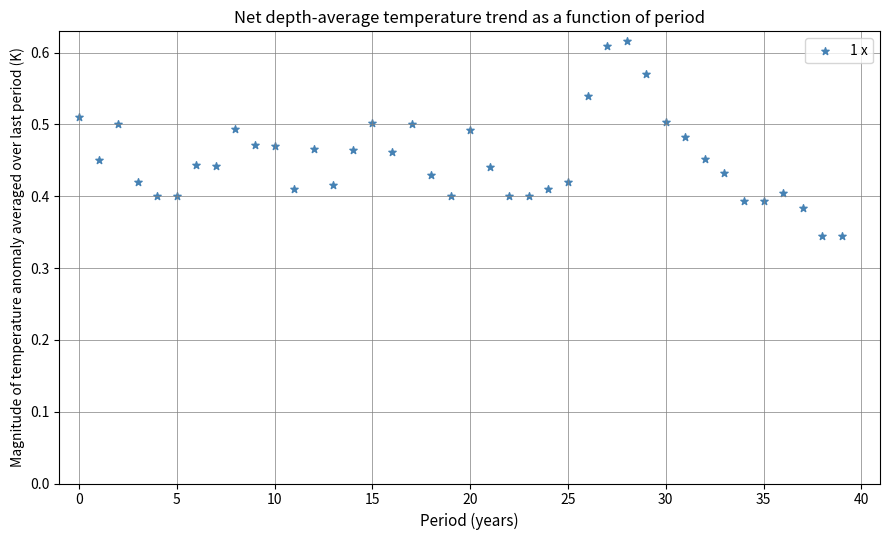

Count the number of points in this scatter plot.

40